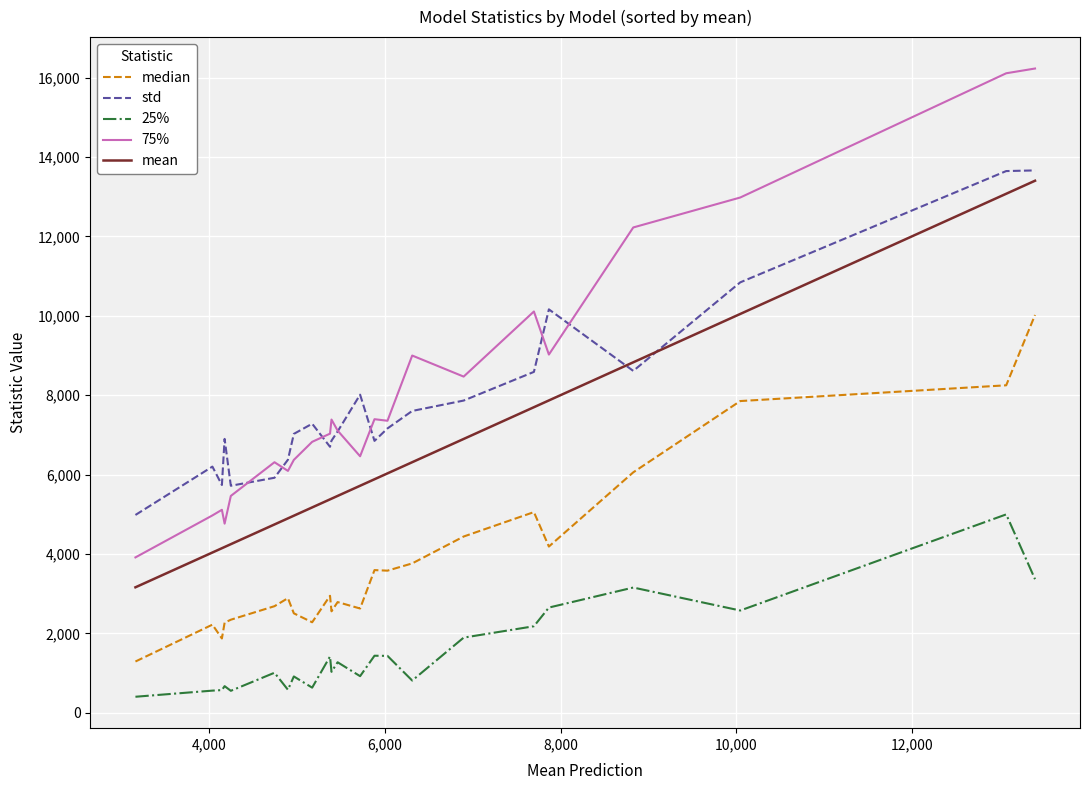

True or false: 25% and median intersect in this chart.

False